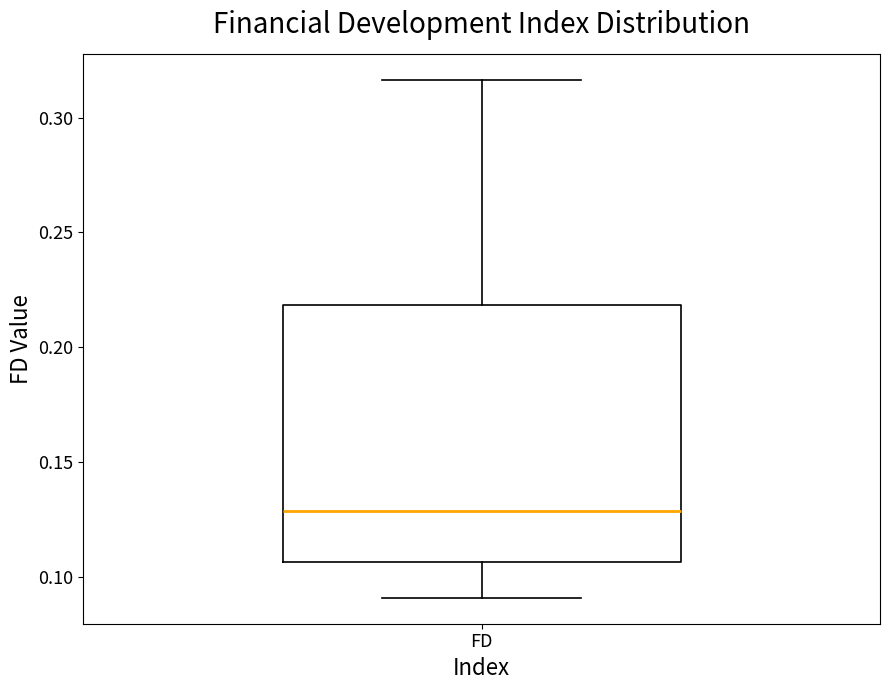

Where is the lower edge of the box for FD on the y-axis? The values are not printed on the chart, so give them approximately, as read against the axis.

0.105